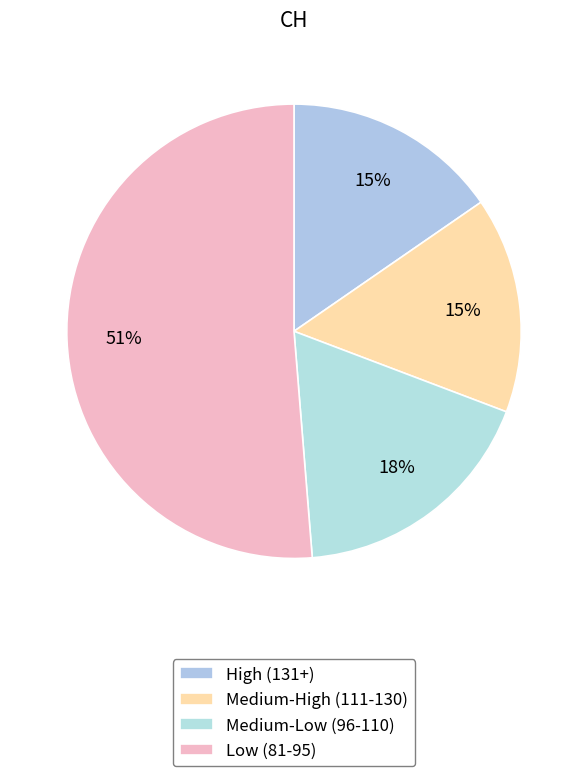

How many segments does this pie chart have?

4